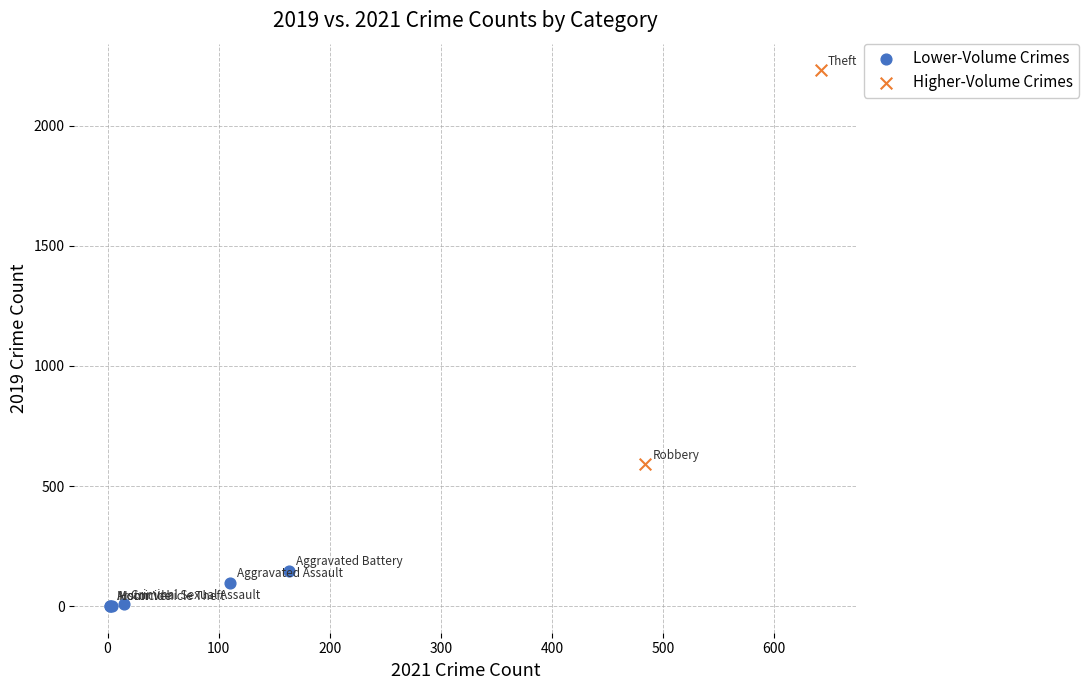

What are all the series names shown in the legend?

Lower-Volume Crimes, Higher-Volume Crimes